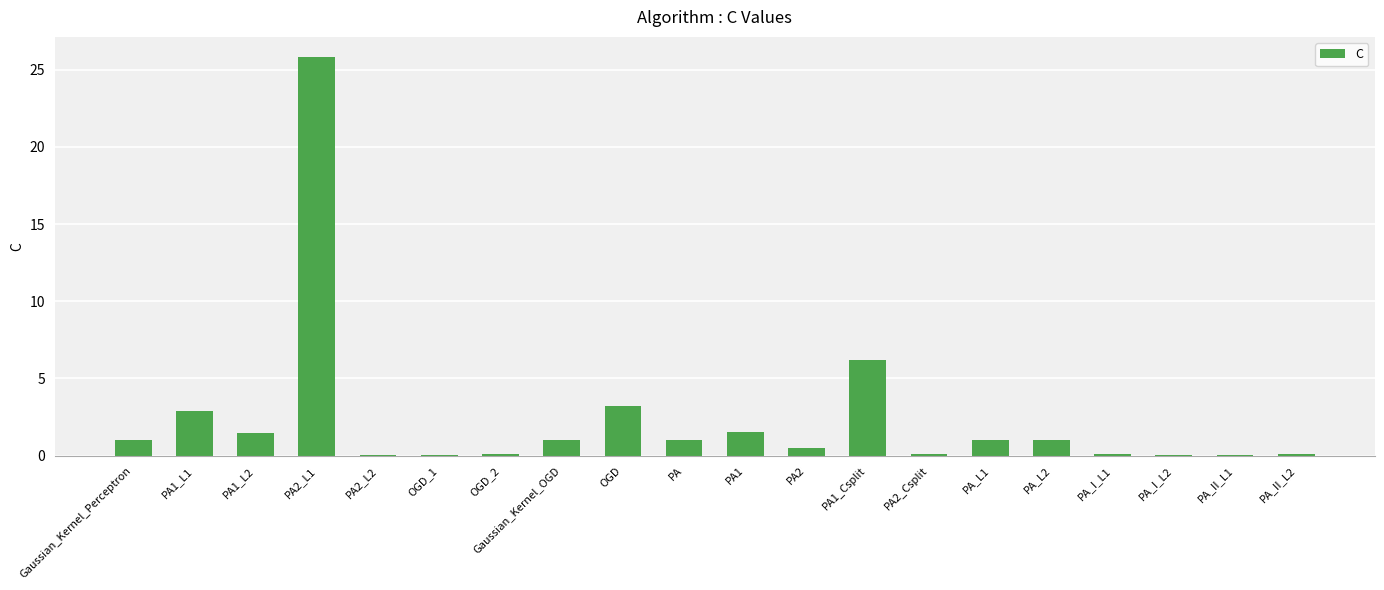

Is it true that the value at PA2_Csplit is 0.1?

True